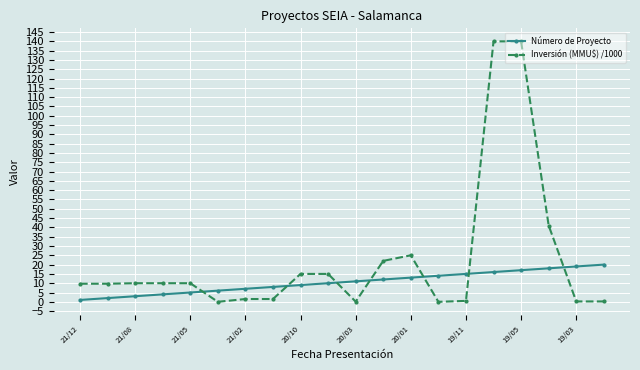

Which series has the largest total across all categories?

Inversión (MMU$) /1000